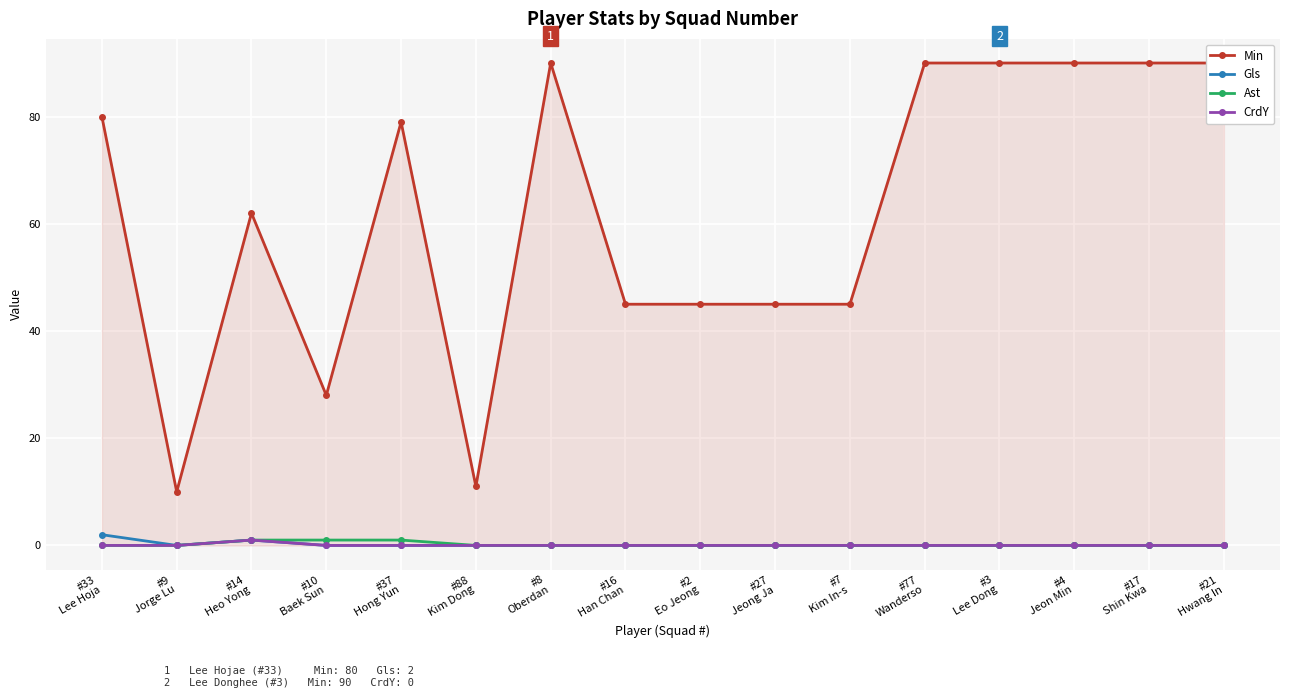

True or false: Min has more than 2 points higher than both neighbors.

True